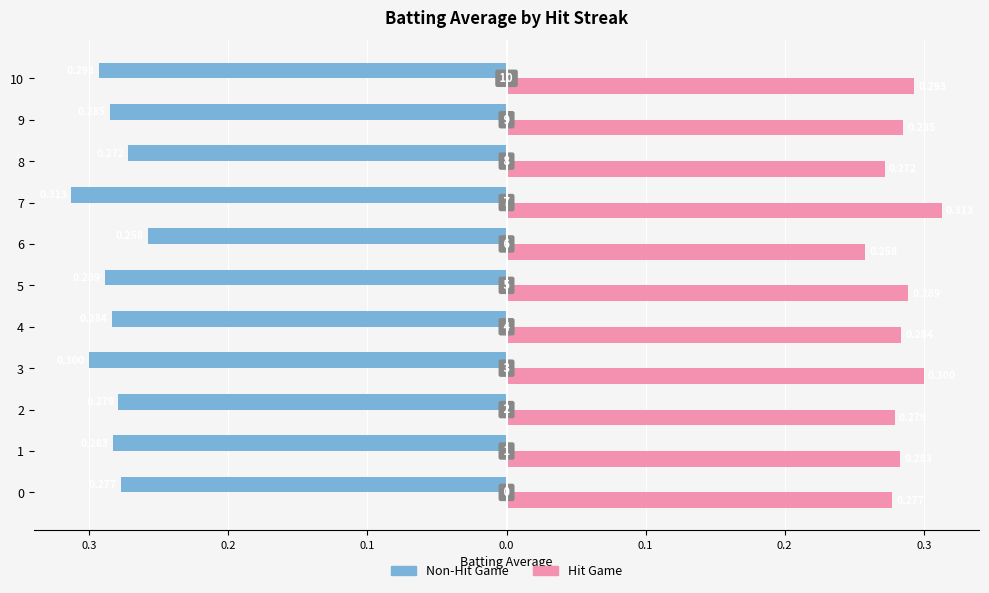

What is the minimum value shown in the chart?

-0.3